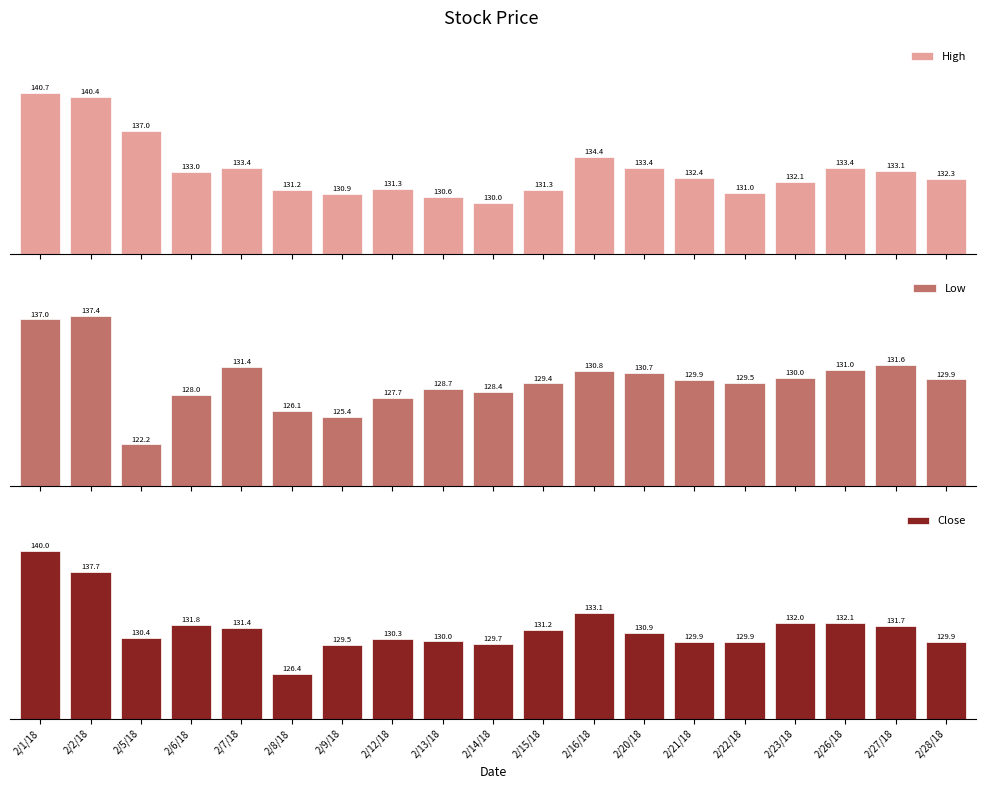

Which series has the largest total across all categories?

High